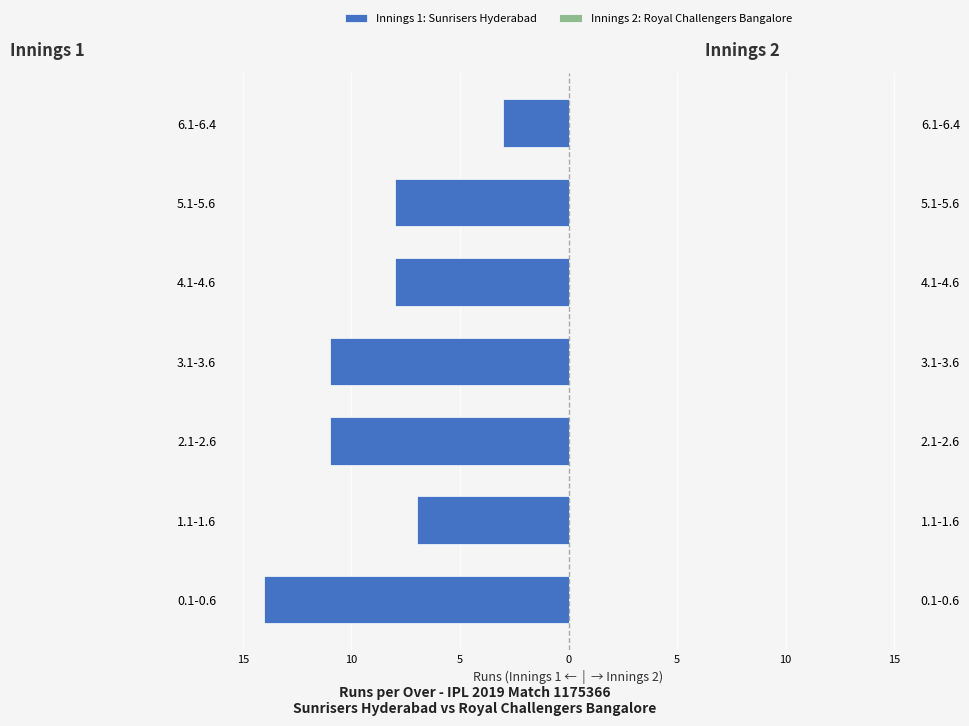

True or false: Innings 2: Royal Challengers Bangalore has a value of 1.0 at 10.

False